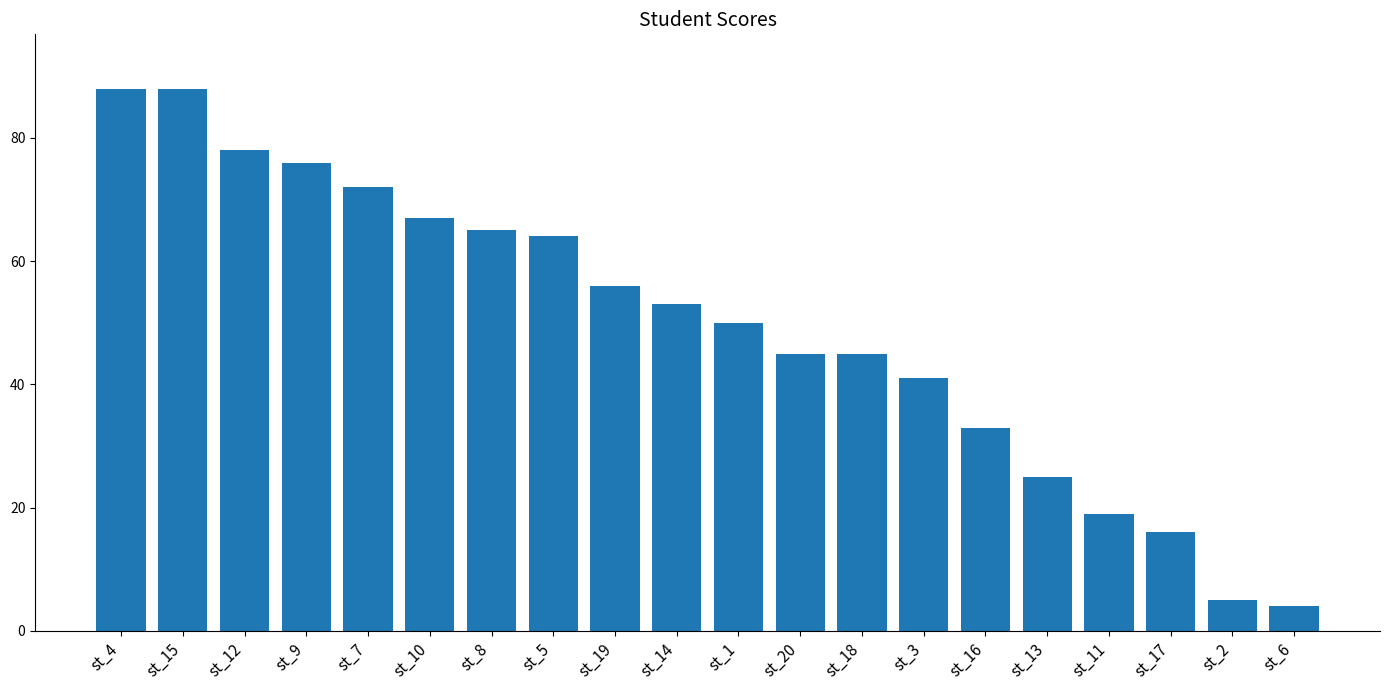

The chart shows a value of 41 at st_3. True or false?

True